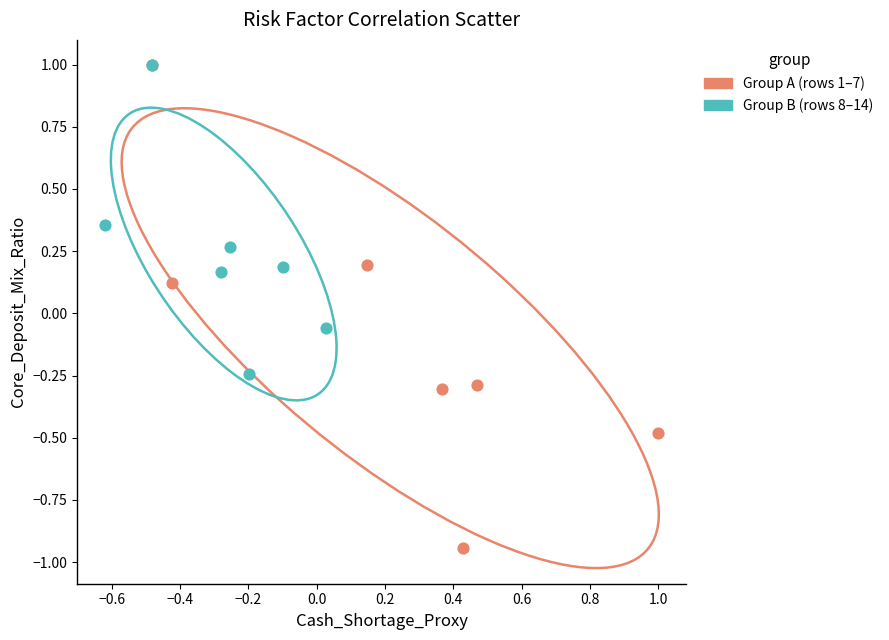

Which series reaches the minimum Y coordinate?

Group A (rows 1–7)